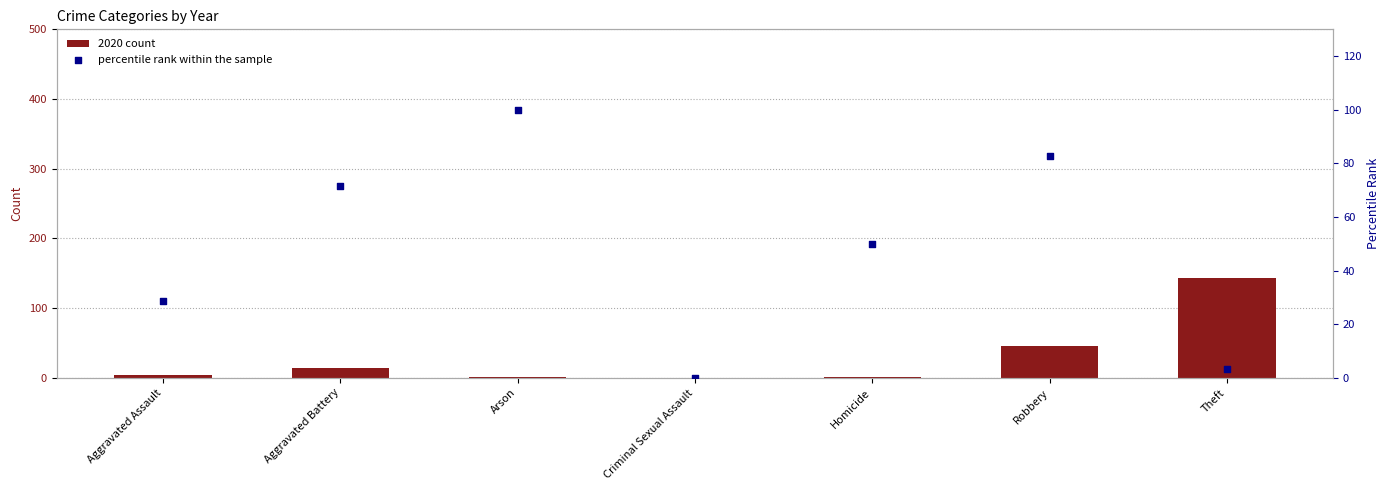

Which series reaches the maximum Y coordinate?

2020 count